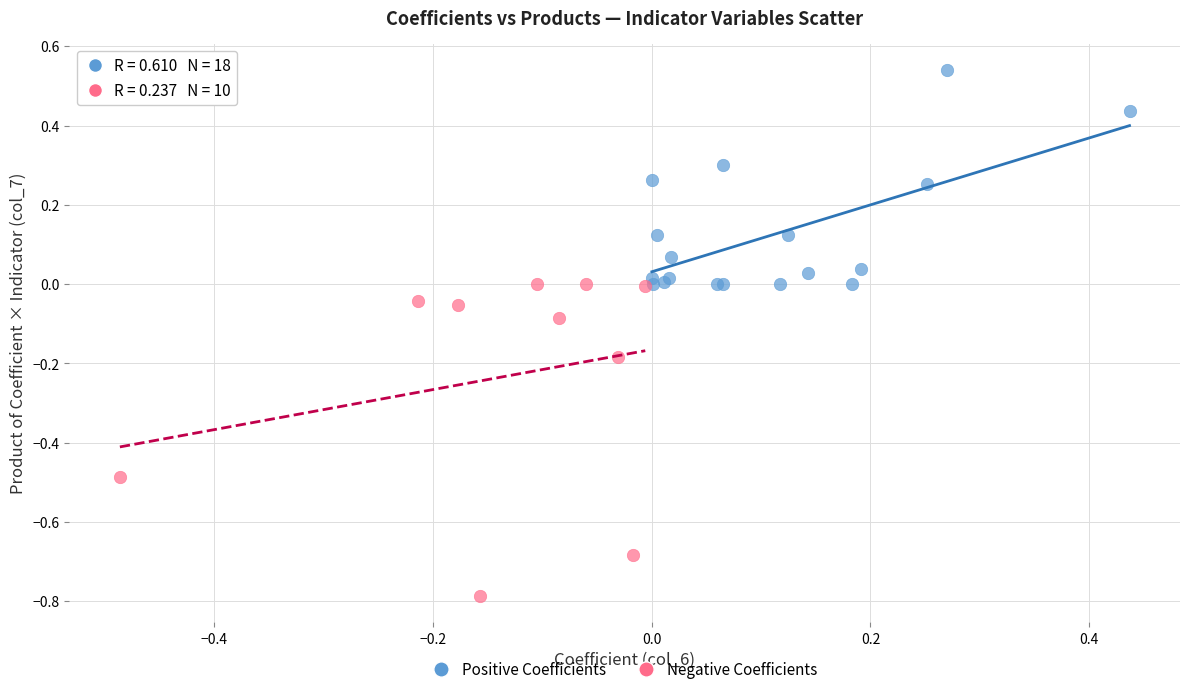

Which series reaches the maximum Y coordinate?

Positive Coefficients